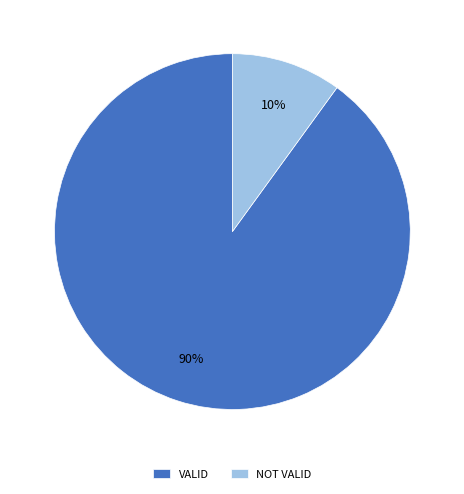

Between VALID and NOT VALID, which is larger?

VALID